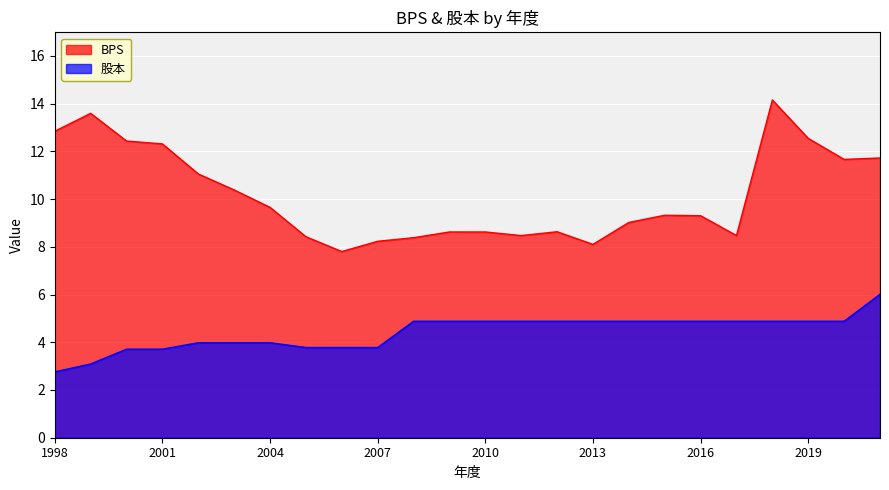

Between 2007 and 2014, which series saw the biggest shift?

股本